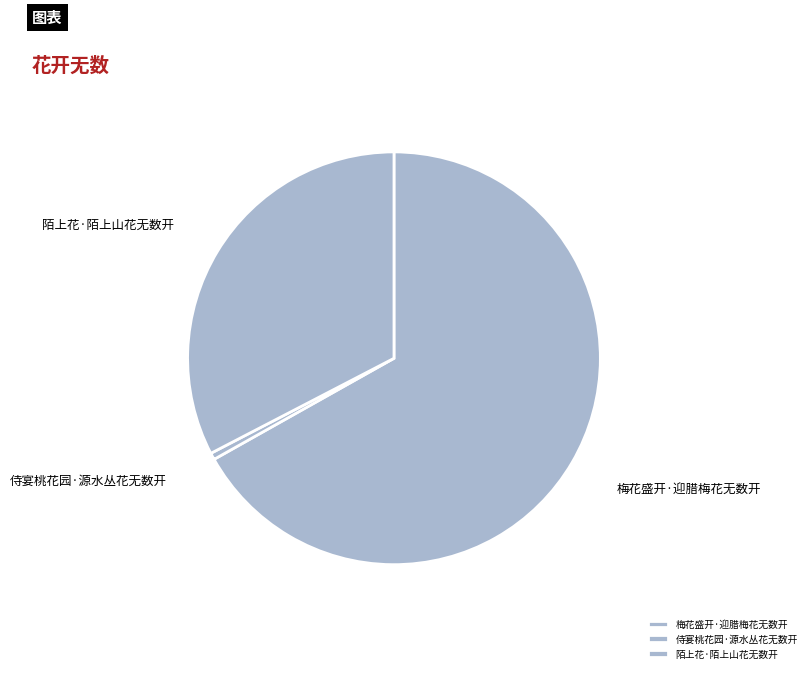

What is the largest slice in the pie chart?

梅花盛开·迎腊梅花无数开